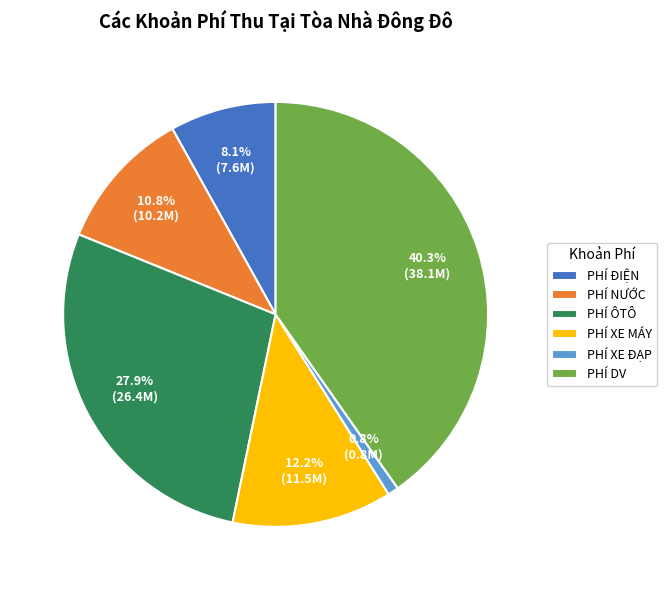

True or false: PHÍ XE ĐẠP accounts for 1% of the total.

True